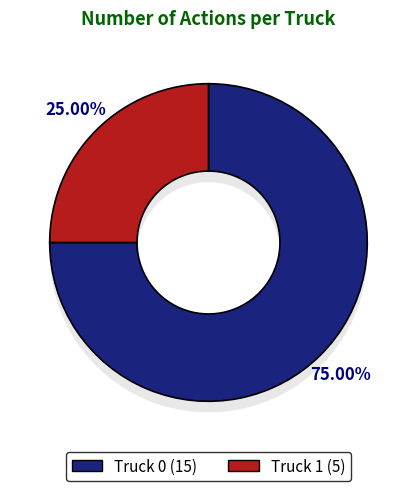

Is there any slice that represents more than half of the pie?

Yes